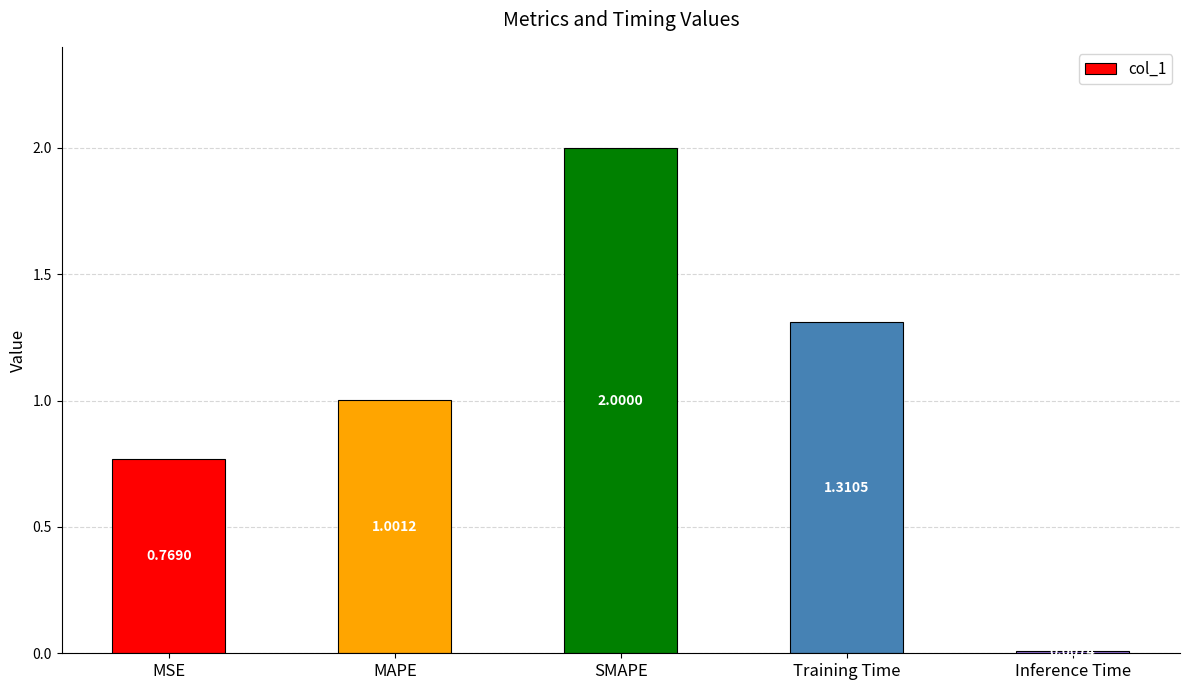

What is the greatest value displayed?

2.0